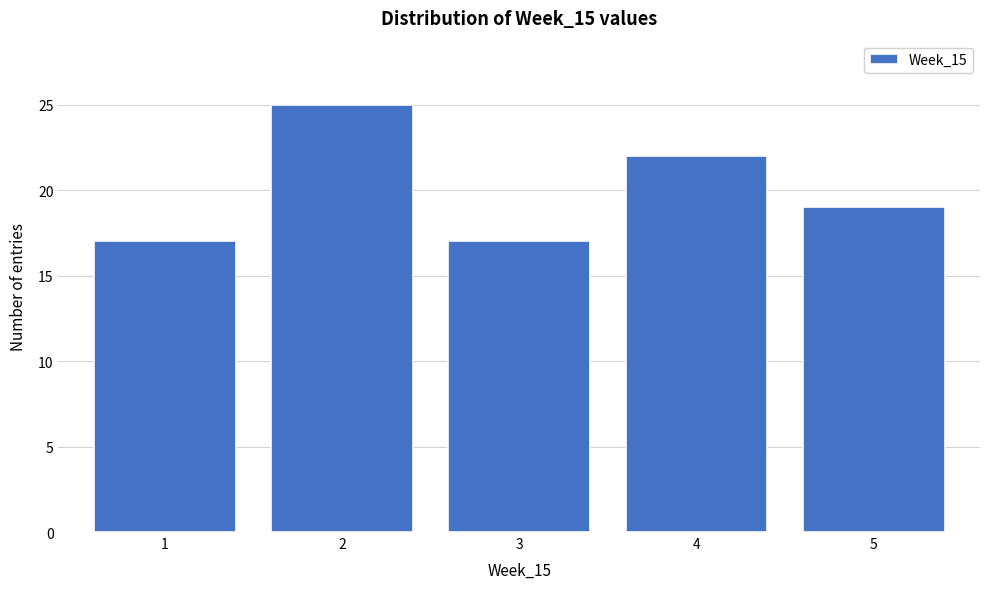

Reading right to left, list all the values displayed in this chart.

5=19	4=22	3=17	2=25	1=17